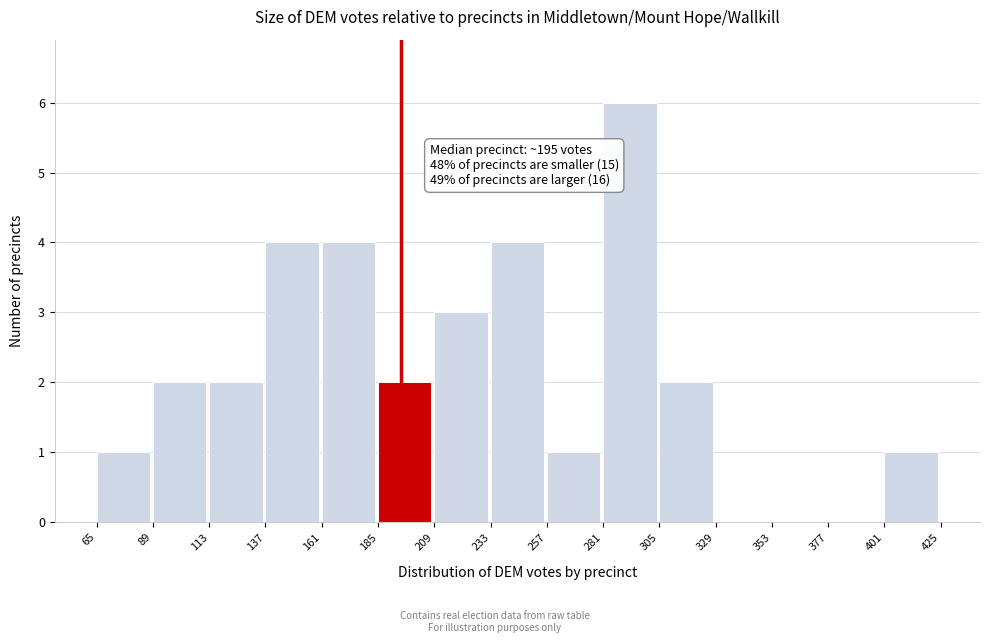

Which range on the x-axis has the tallest bar?

281 to 305